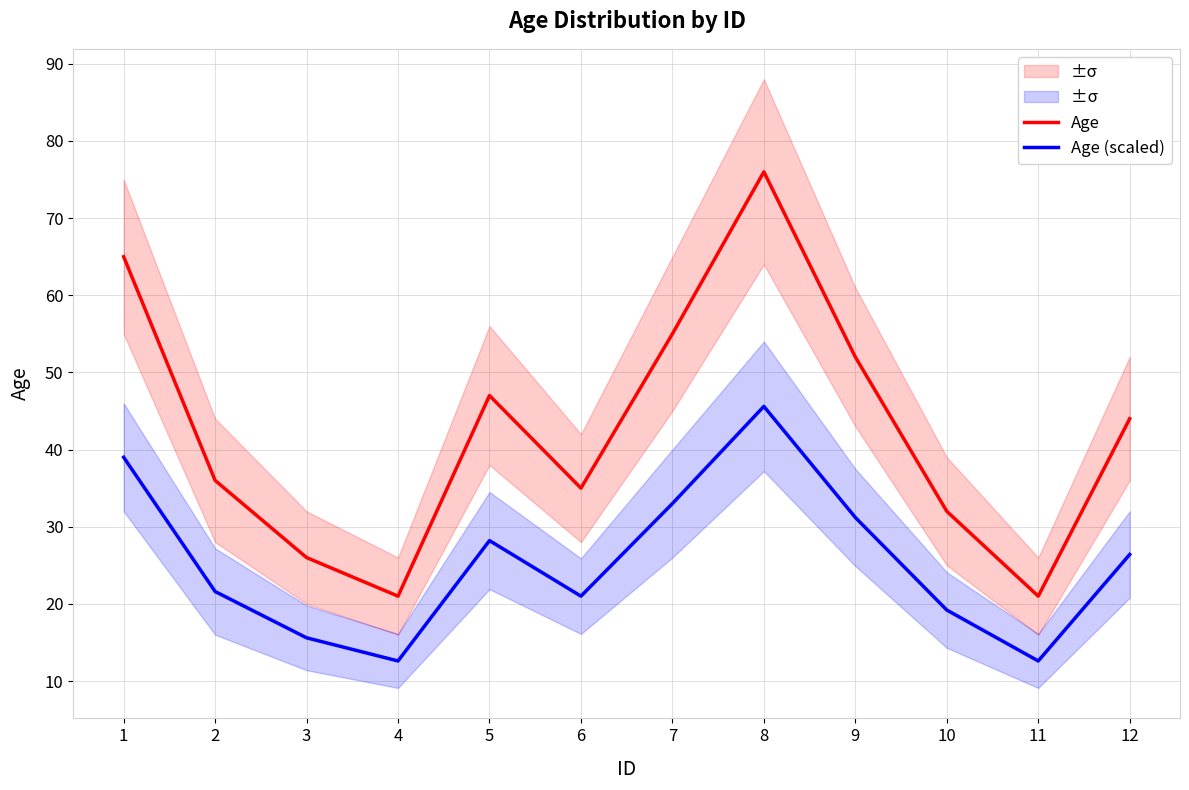

Does the chart have visible grid lines?

Yes